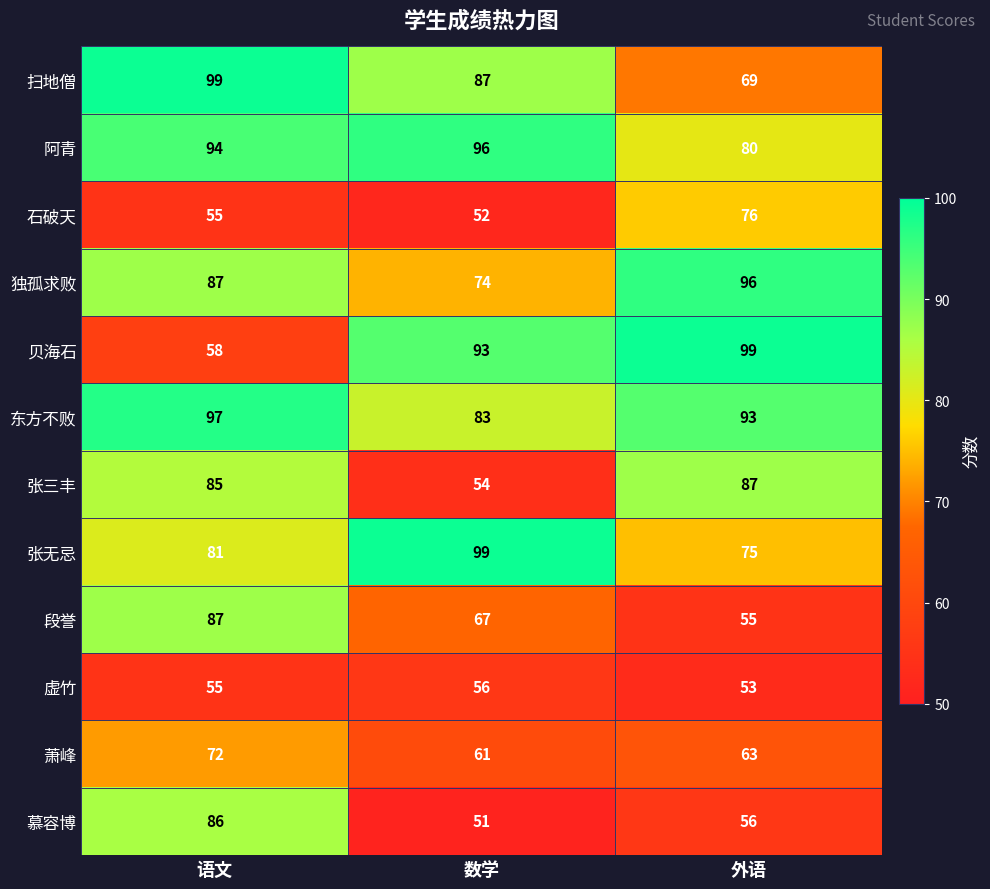

Which series has the largest total across all categories?

东方不败